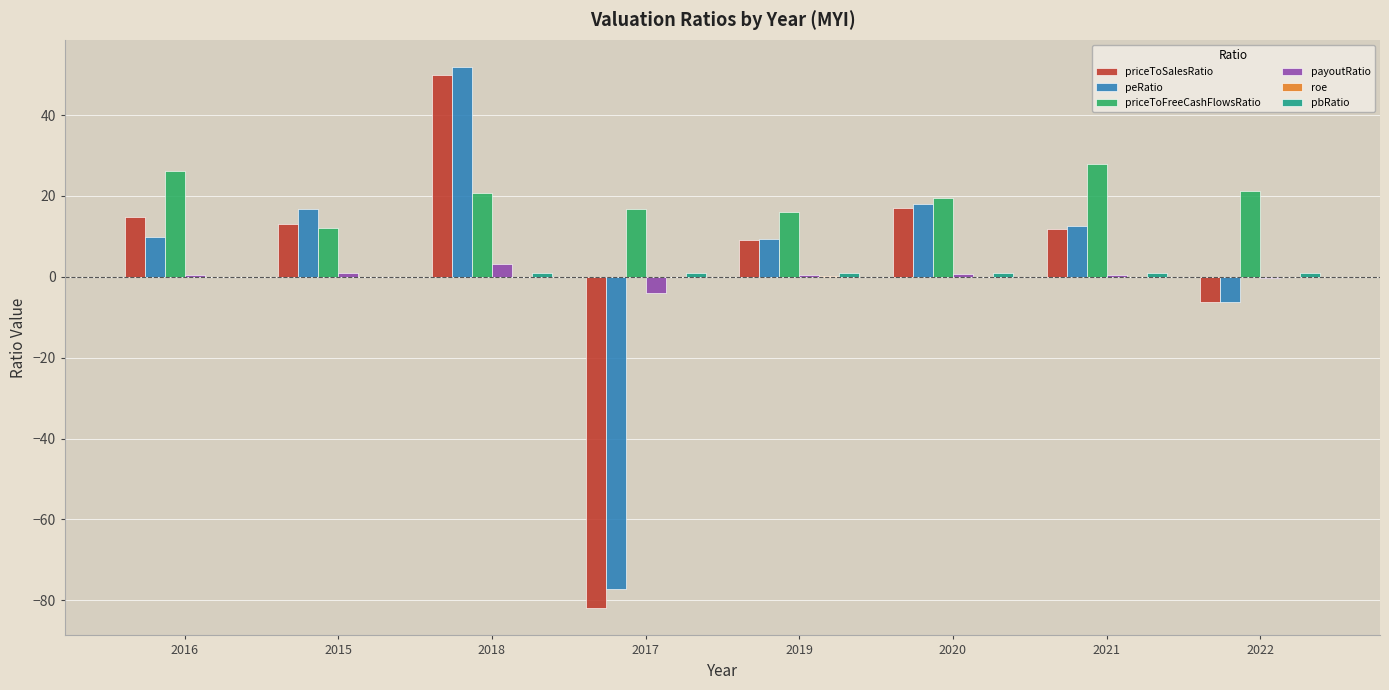

What is the maximum value shown in the chart?

51.9